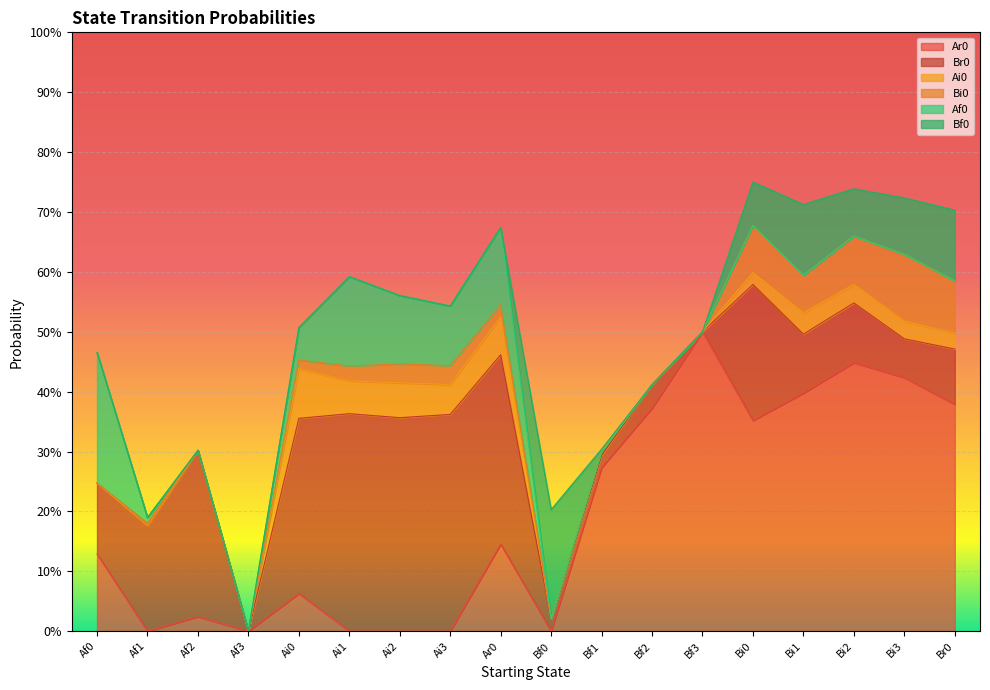

How many lines are shown in the chart?

6